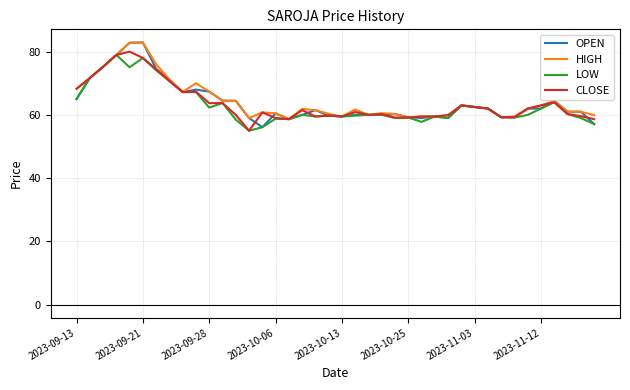

How many distinct data groups are displayed?

4